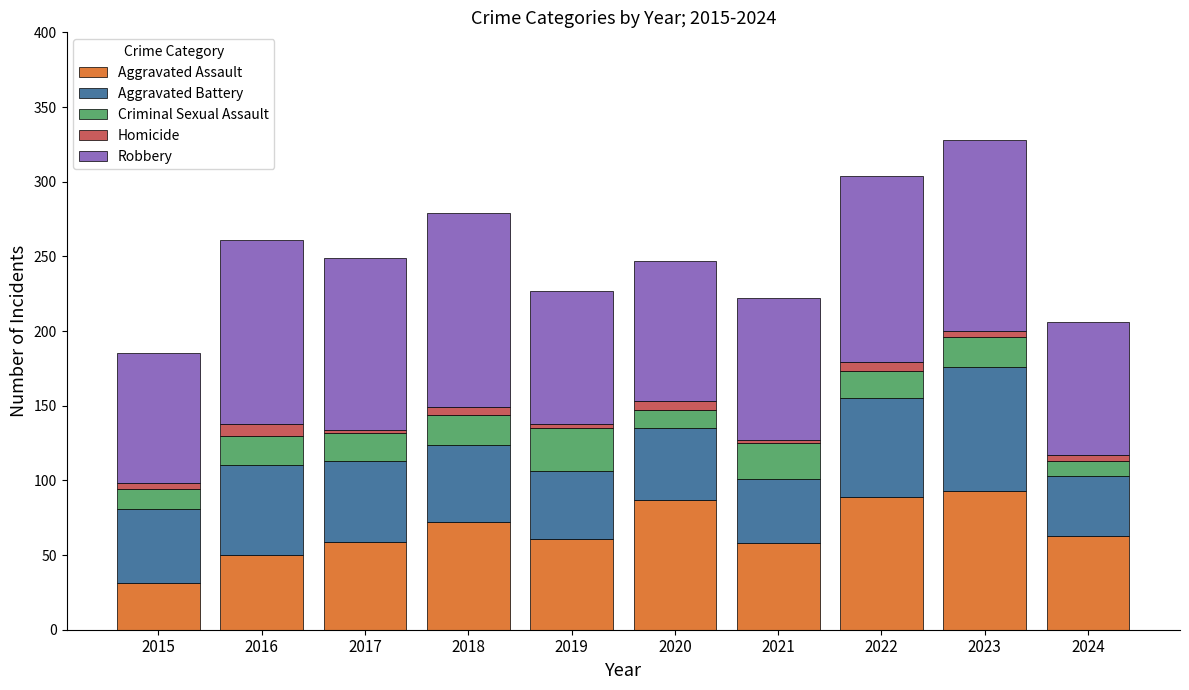

What is the maximum value for Aggravated Assault?

93